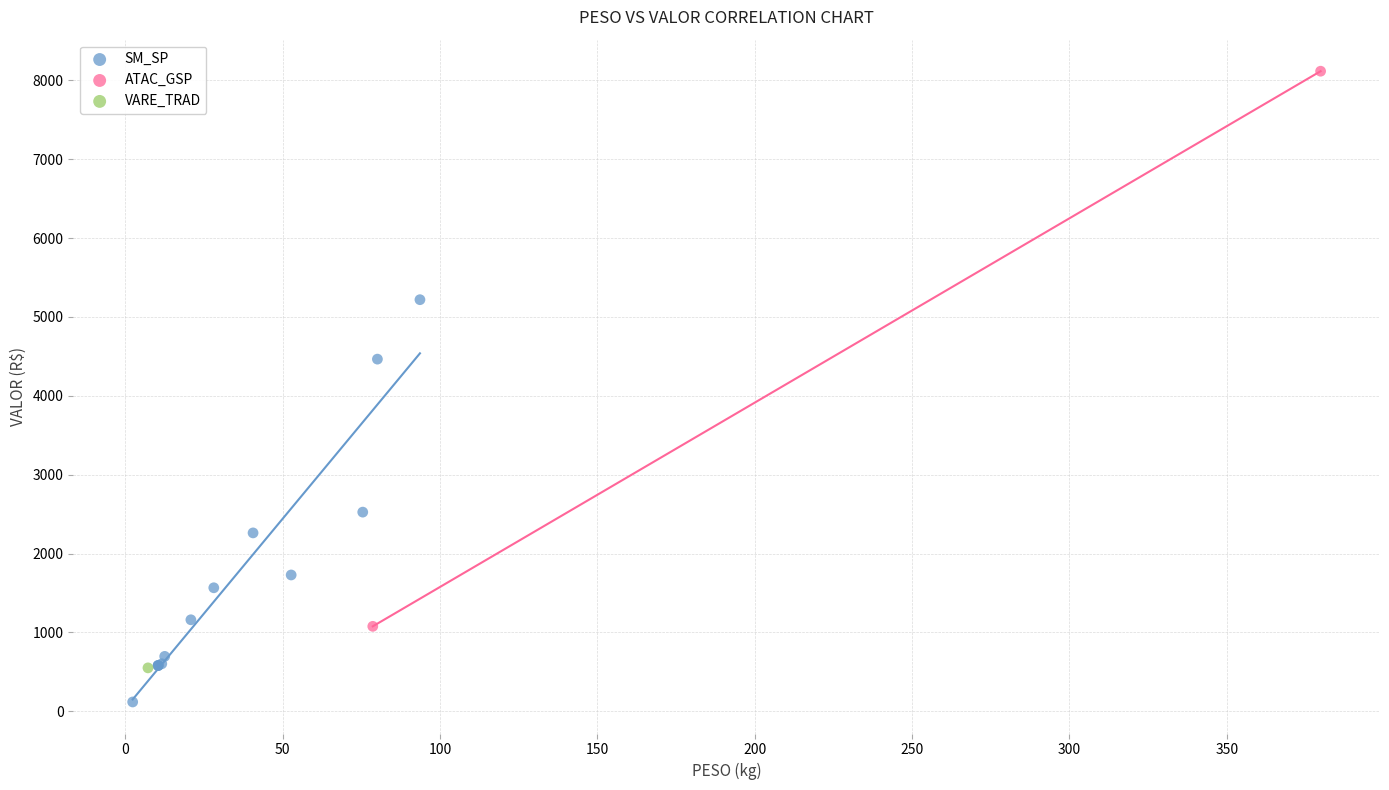

What are all the series names shown in the legend?

SM_SP, ATAC_GSP, VARE_TRAD